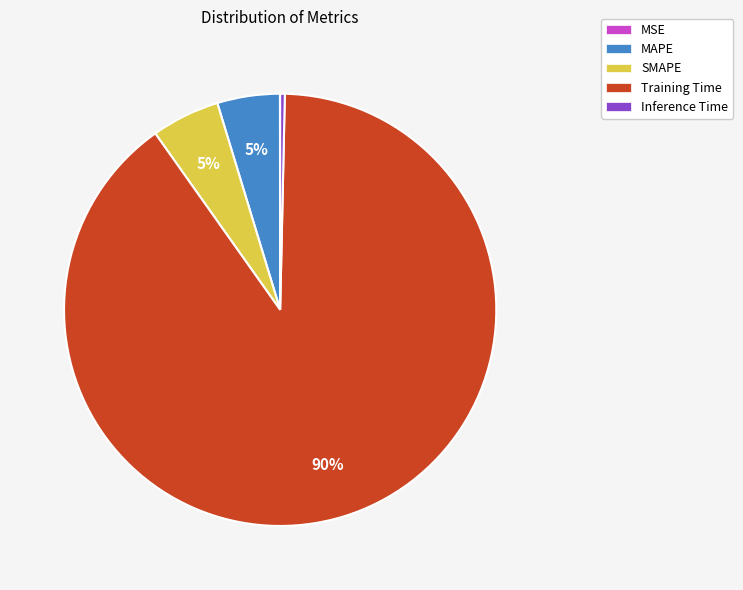

To the nearest percent, what is the average slice percentage?

20%